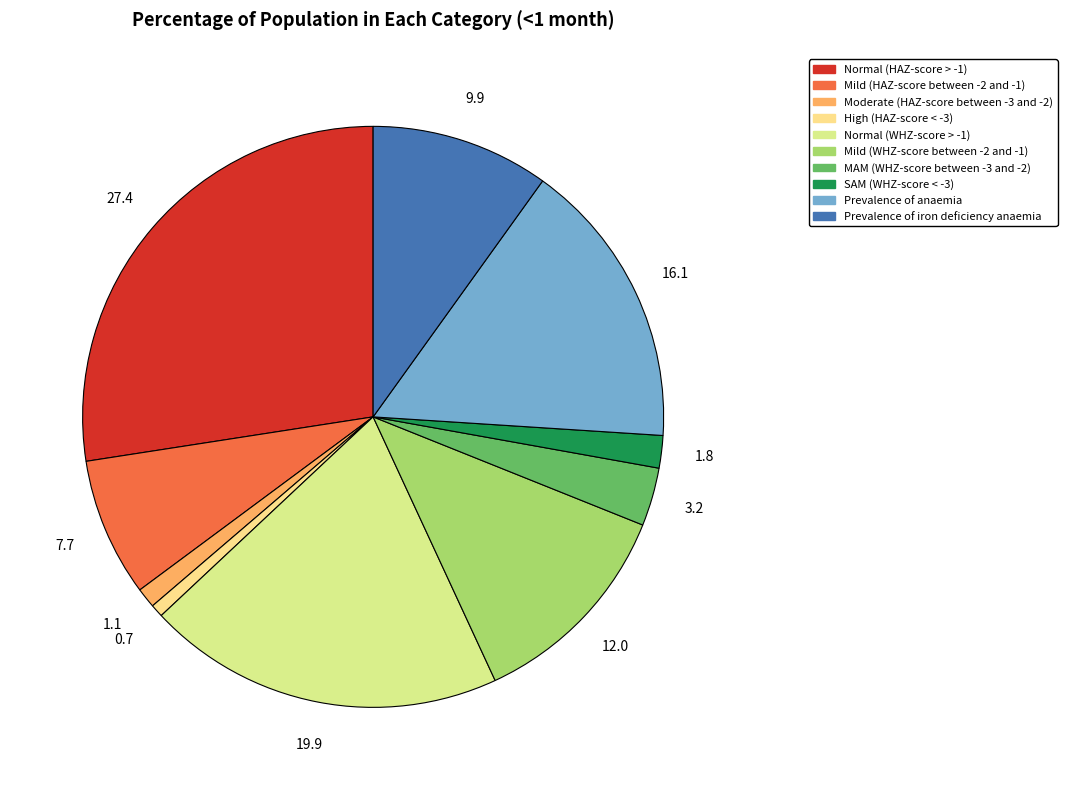

How many segments does this pie chart have?

10